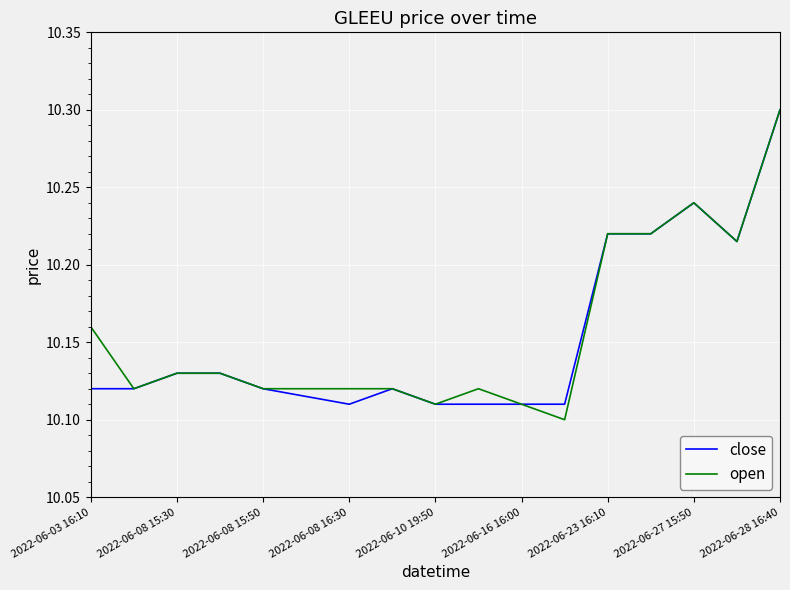

What is the maximum value for open?

10.3